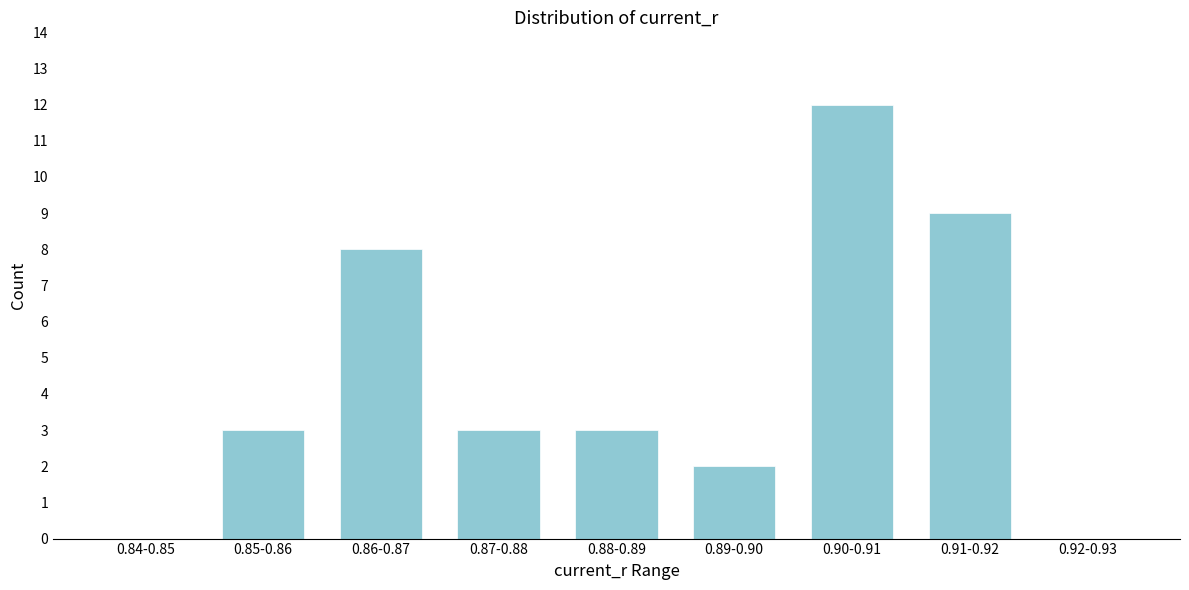

Reading left to right, extract all data points from this chart.

0.84-0.85=0	0.85-0.86=3	0.86-0.87=8	0.87-0.88=3	0.88-0.89=3	0.89-0.90=2	0.90-0.91=12	0.91-0.92=9	0.92-0.93=0